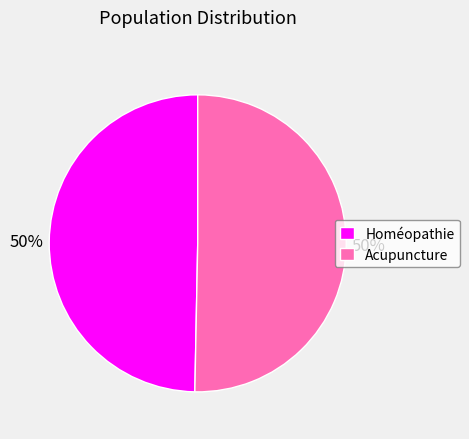

The Homéopathie slice represents 55% of the pie. True or false?

False